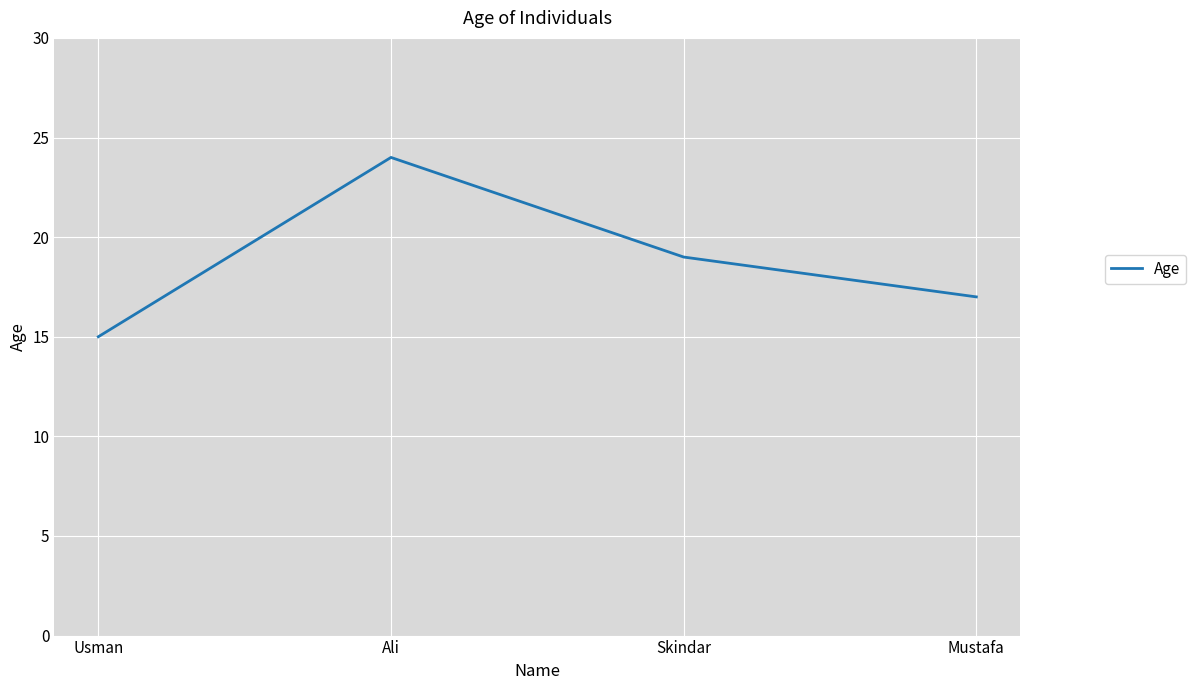

What is the approximate value at Ali?

24